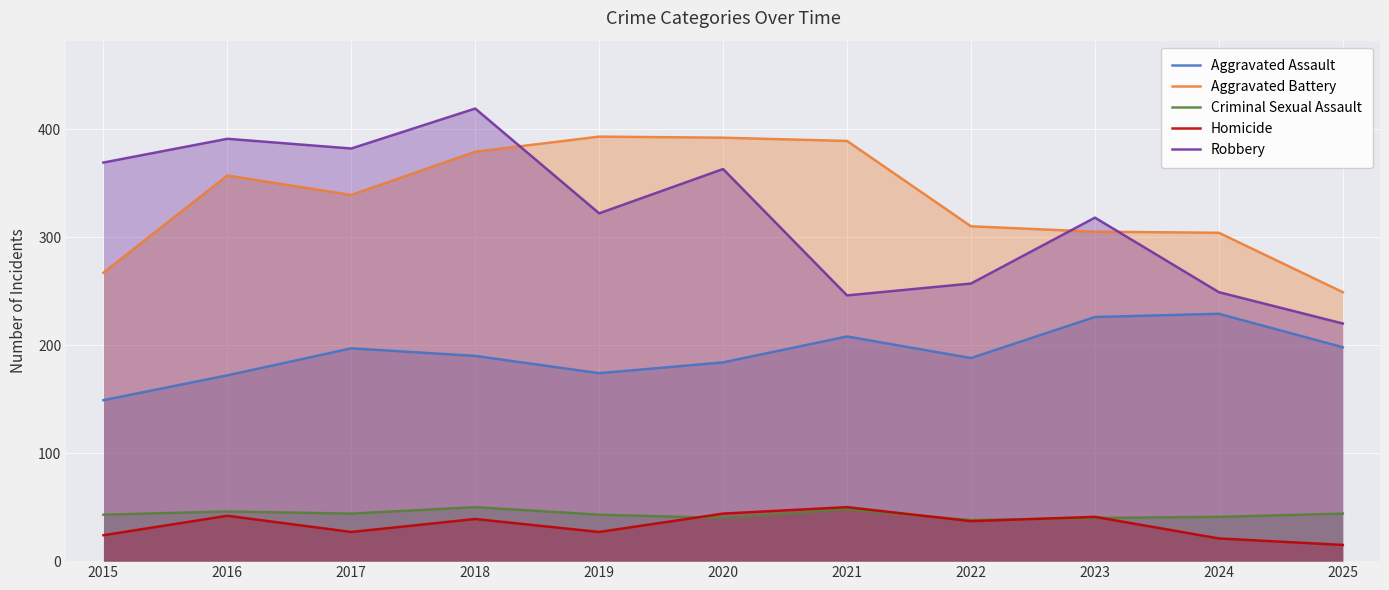

Between 2019 and 2016, which is larger?

2019